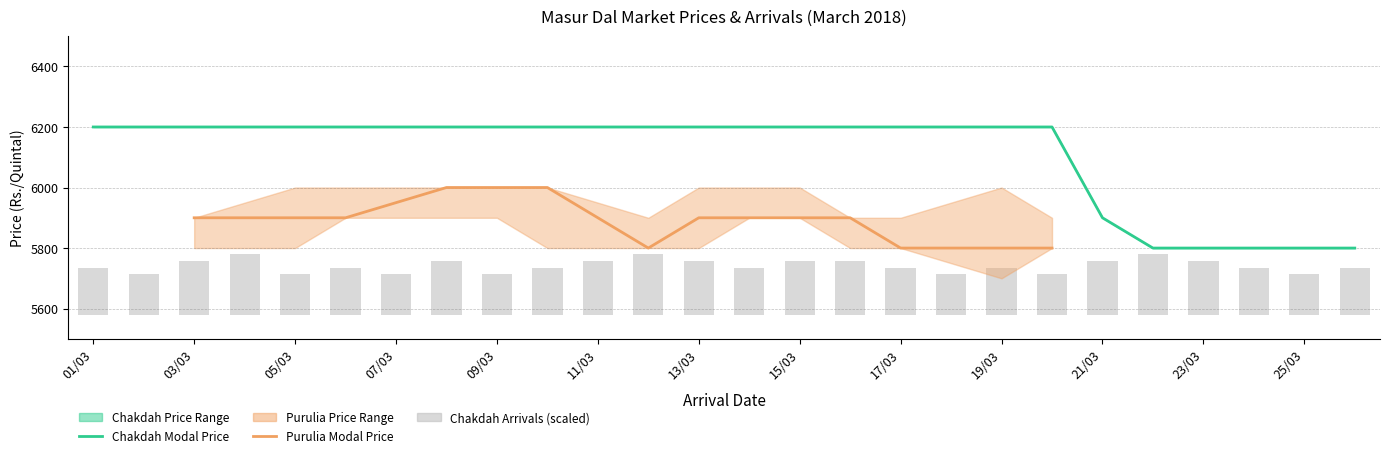

Are the bars horizontal?

No